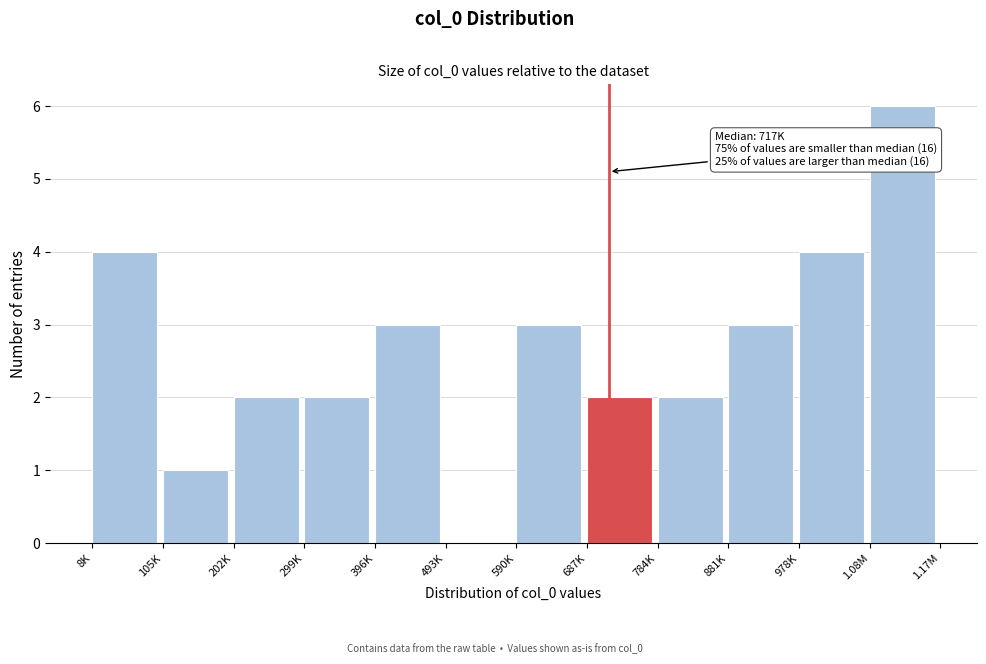

Reading right to left, transcribe all the data shown in this chart.

1.08M=6	978K=4	881K=3	784K=2	687K=2	590K=3	493K=0	396K=3	299K=2	202K=2	105K=1	8K=4